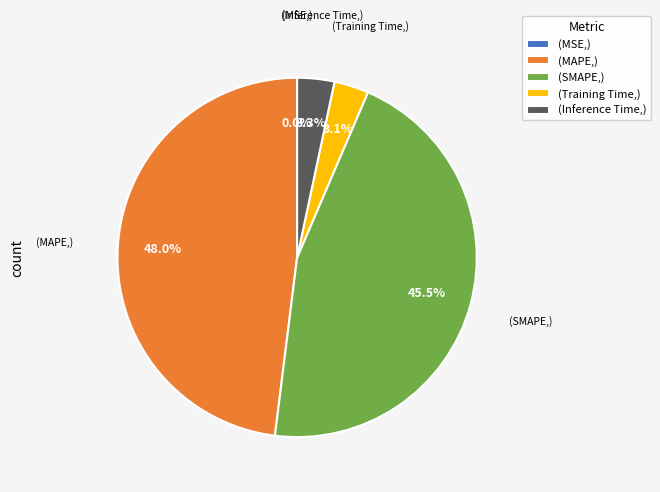

Is the sum of (Training Time,) and (SMAPE,) greater than half?

No